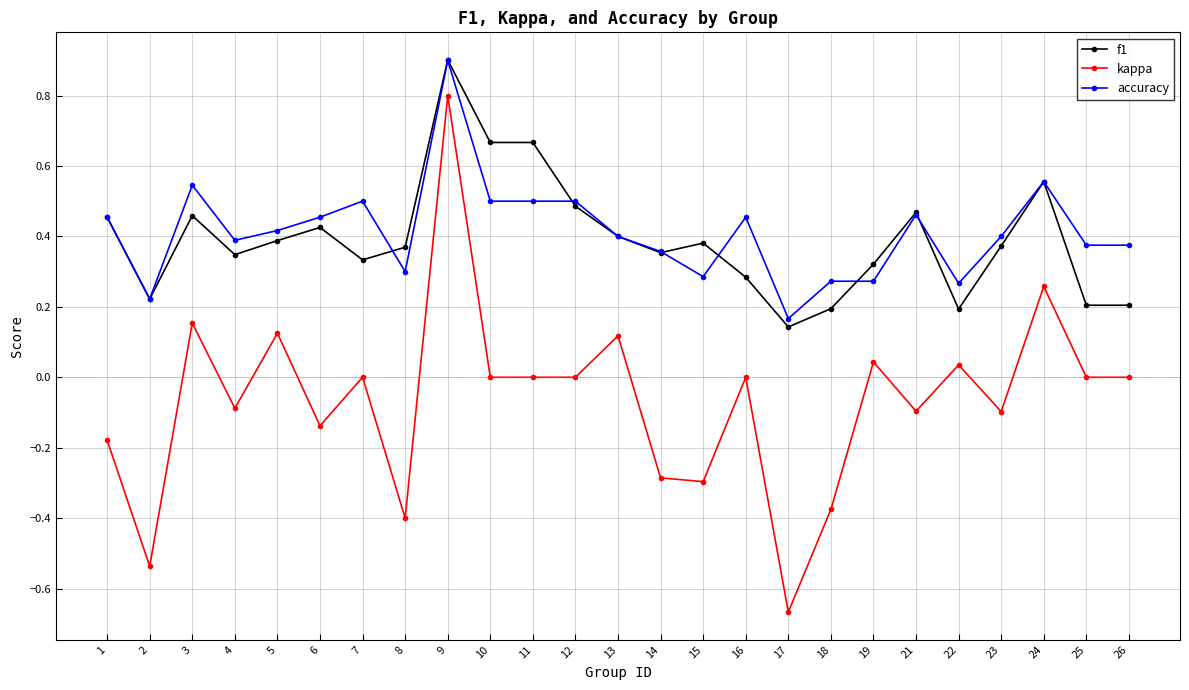

Is it true that kappa equals 0.2 at 9?

False